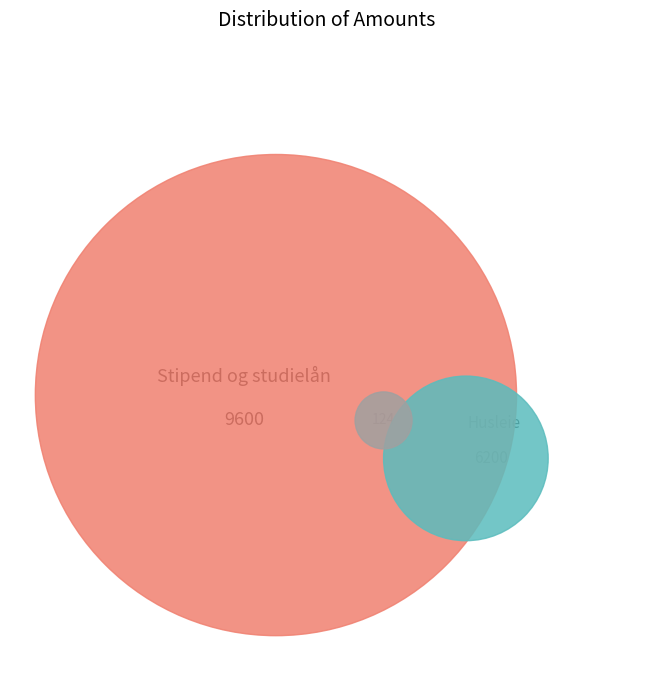

Which category has the smallest portion of the pie?

Husleie